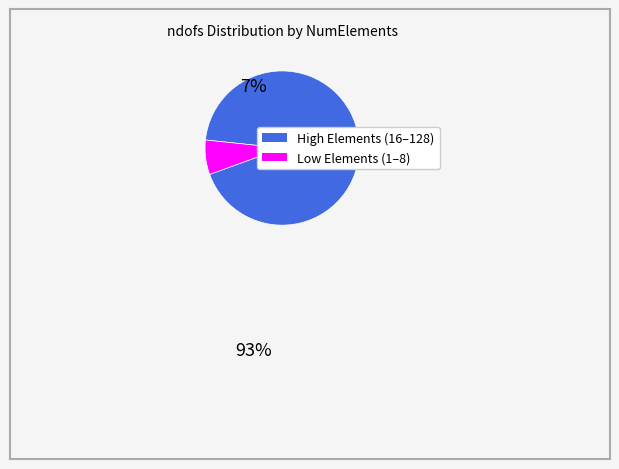

Is there a majority slice in this chart?

Yes